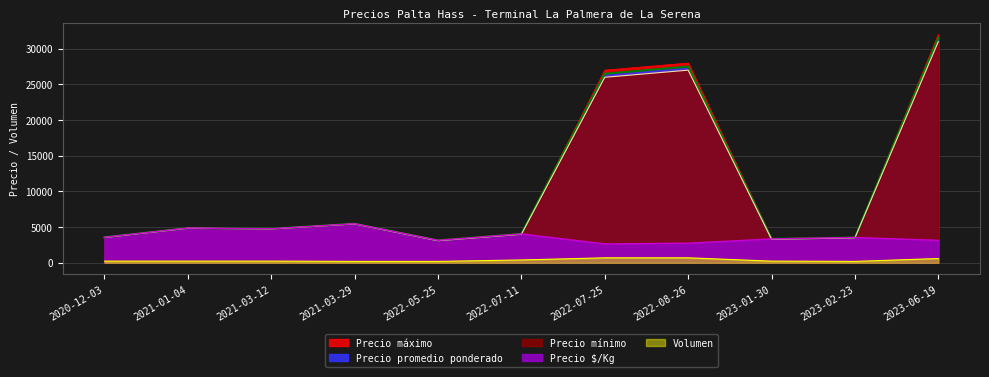

What is the maximum value for Precio promedio ponderado?

31500